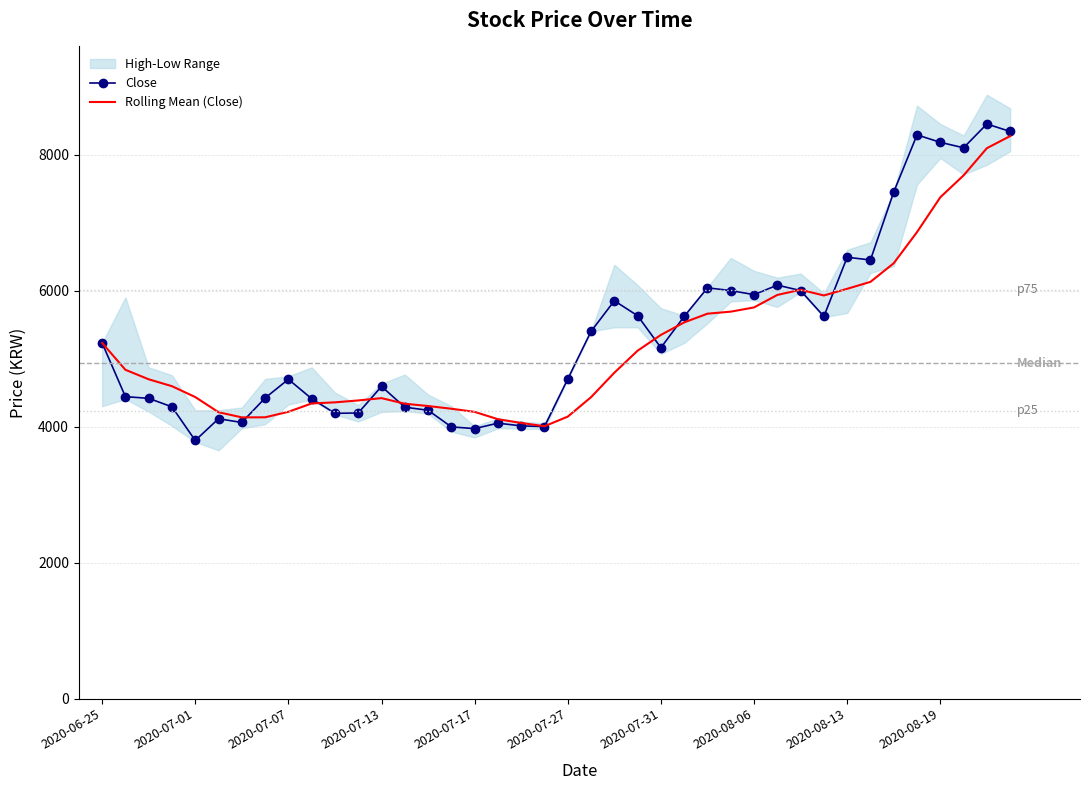

What is the minimum value for Close?

3795.0